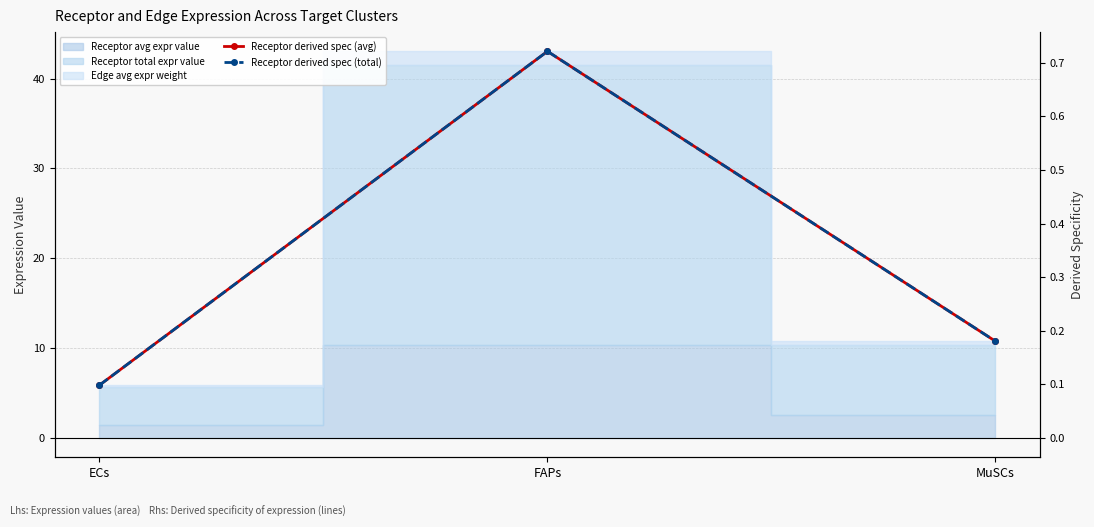

What is the label of the 3rd point from the left?

MuSCs